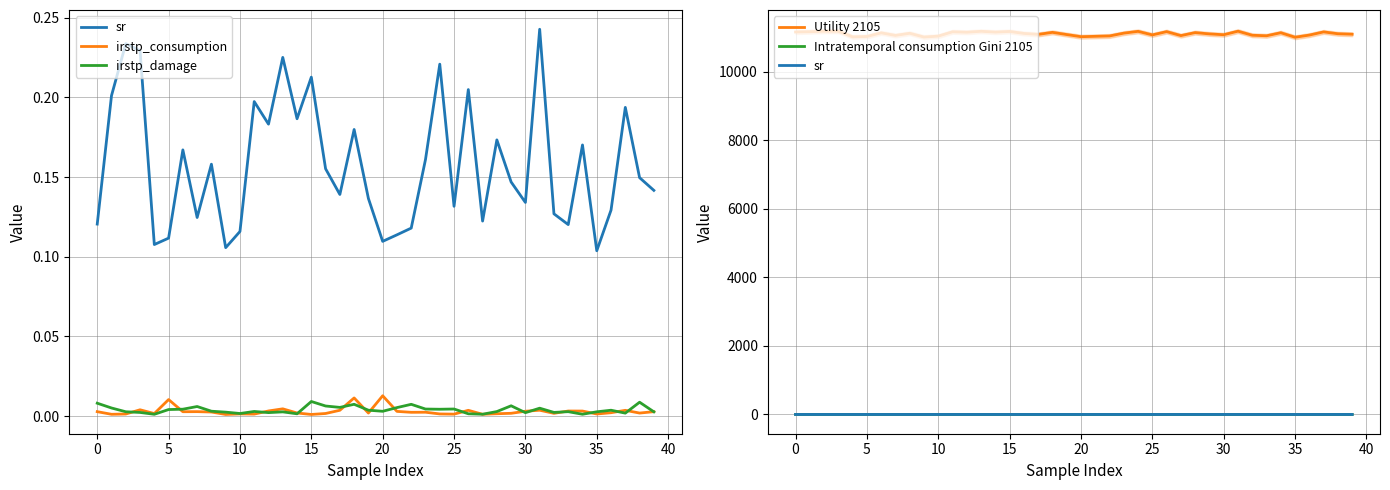

In irstp_consumption, how many points are higher than both neighbors (excluding endpoints)?

12